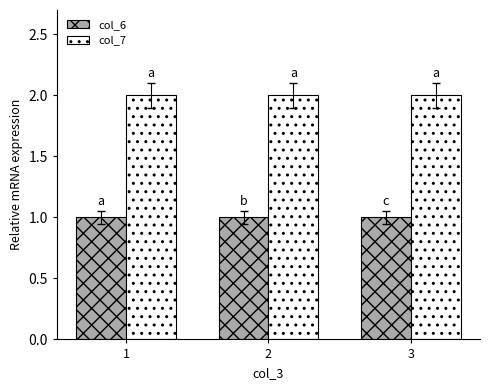

The value of col_6 at 1 is 2. True or false?

False